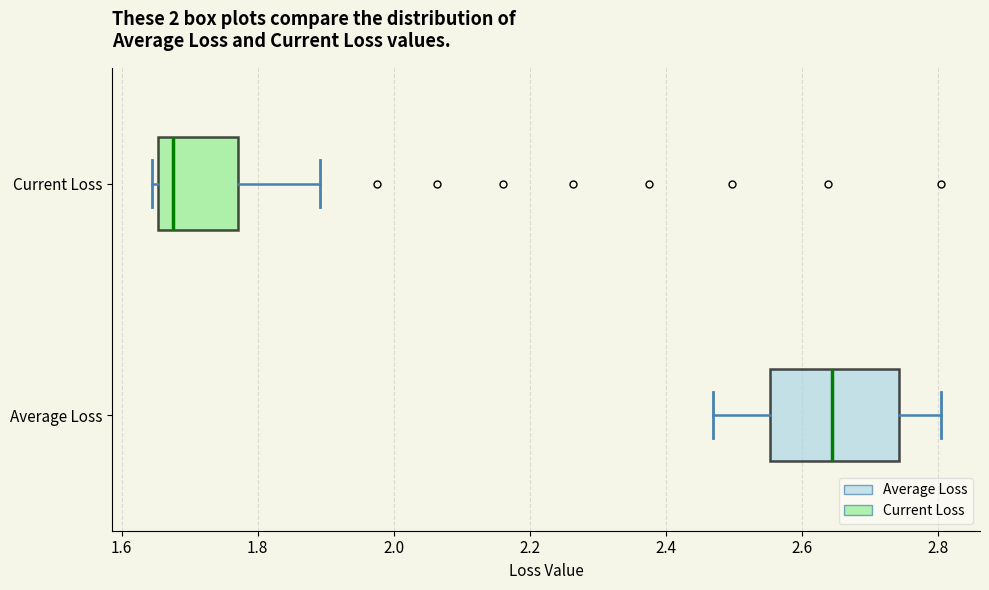

Reading bottom to top, read every box against the x-axis: the position of its median line, the range the box covers, and the ends of its whiskers. The values are not printed on the chart, so give them approximately, as read against the axis.

Average Loss: median 2.64, box 2.56 to 2.74, whiskers 2.46 to 2.80
Current Loss: median 1.68, box 1.66 to 1.78, whiskers 1.64 to 1.90